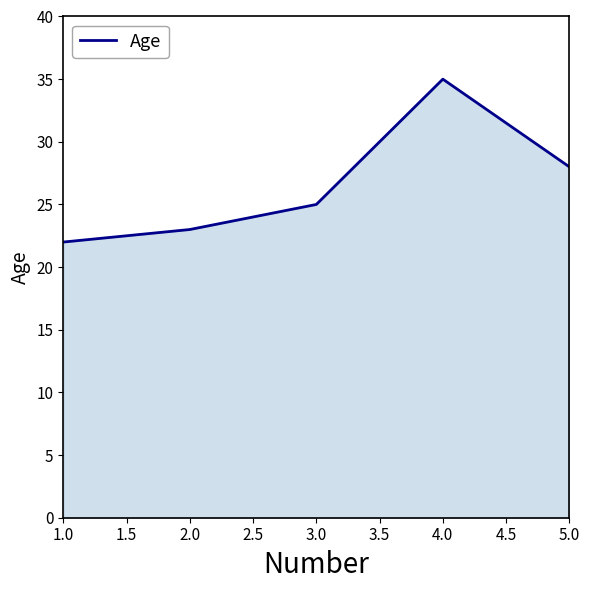

What is the difference between the second highest and minimum values?

6